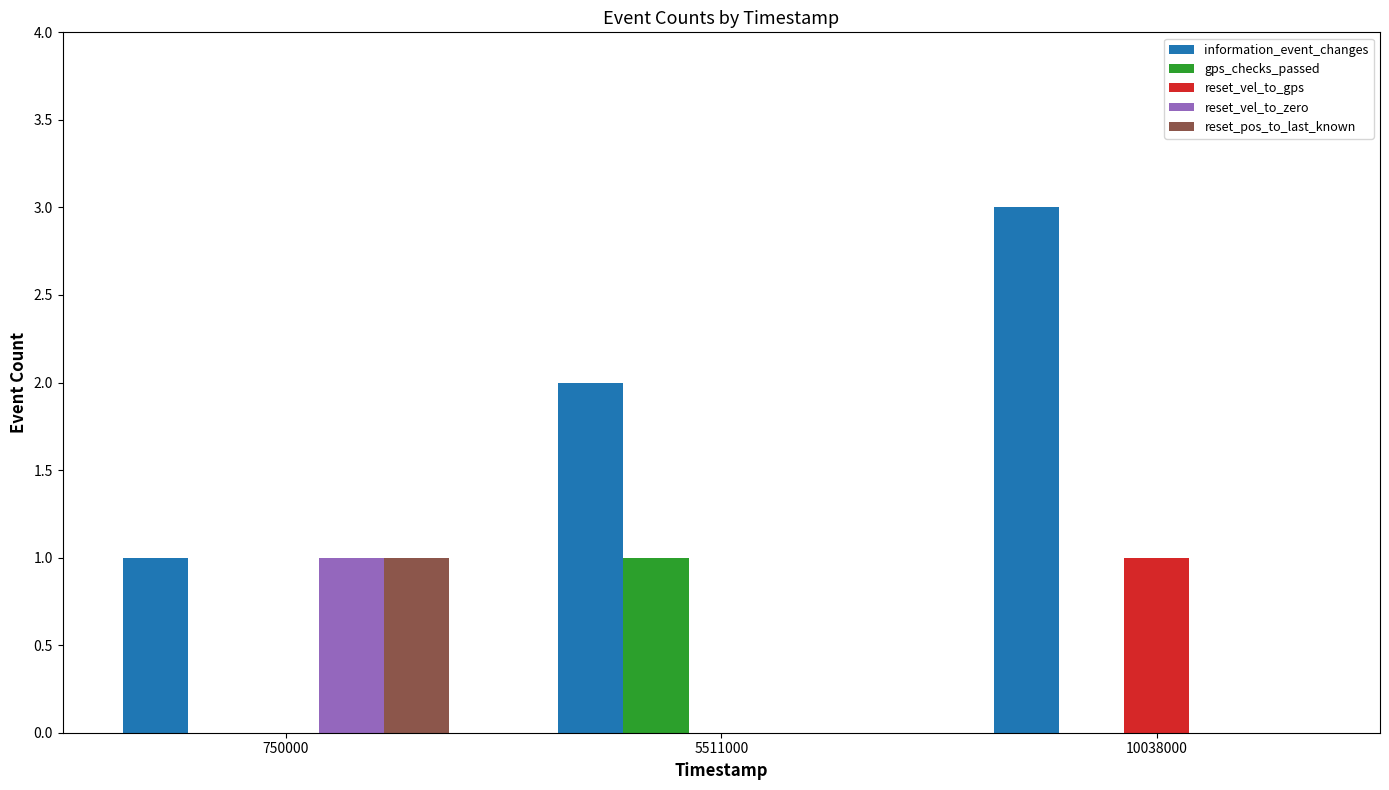

Is the value of information_event_changes at 10038000 greater than the value of reset_vel_to_zero at 750000?

Yes